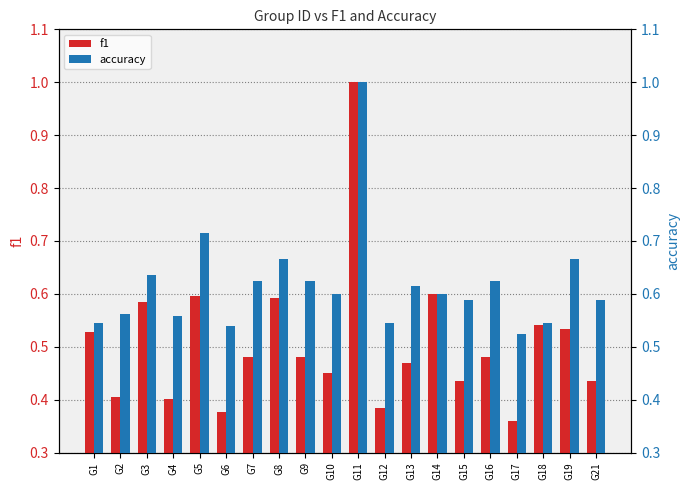

The value of accuracy at G16 is 0.6. True or false?

True